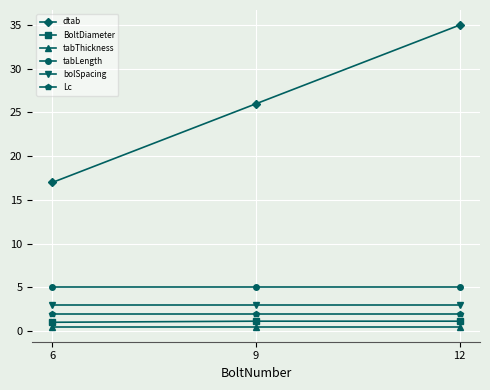

Is this an area chart (filled region under the line)?

No